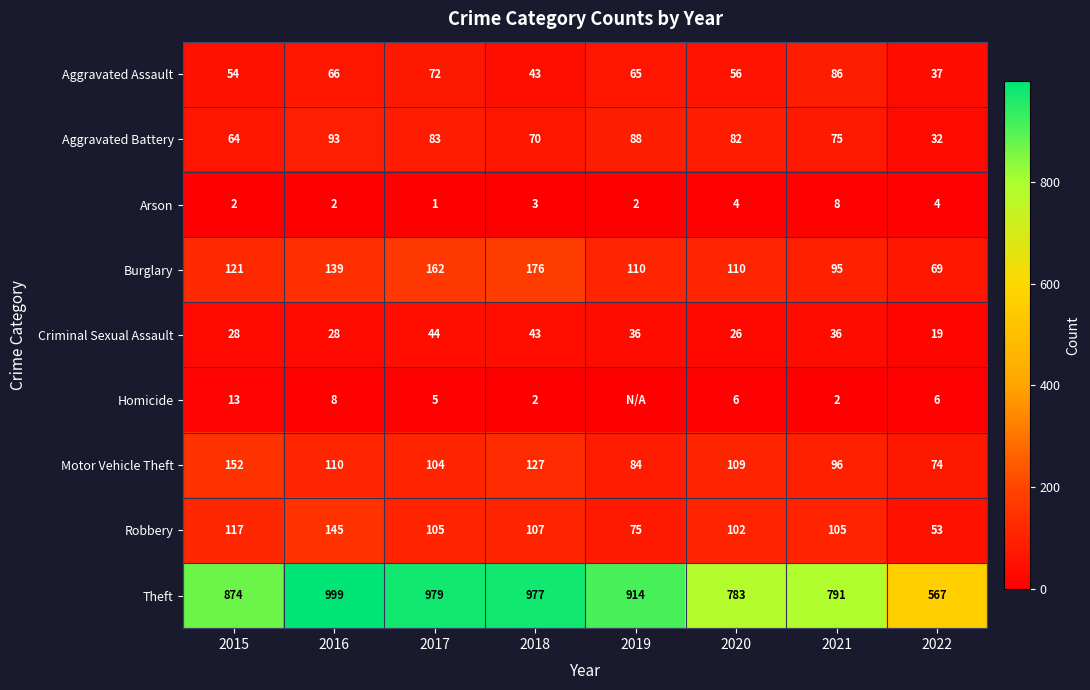

Which label corresponds to the smallest value in the chart?

2019